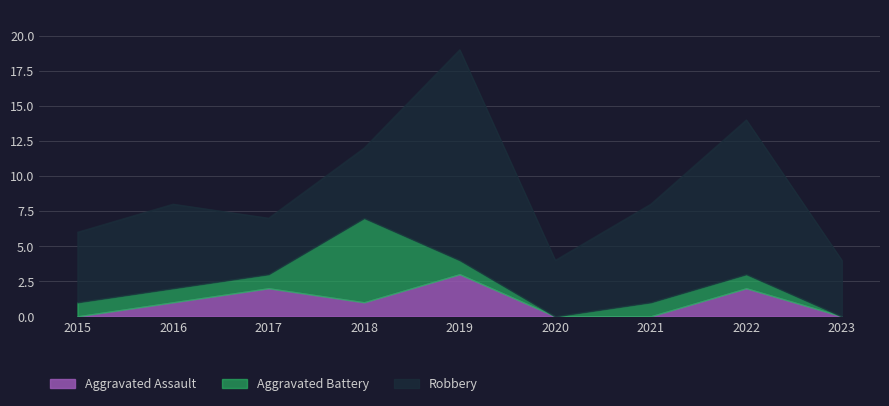

At which label does Aggravated Battery reach its peak?

2018